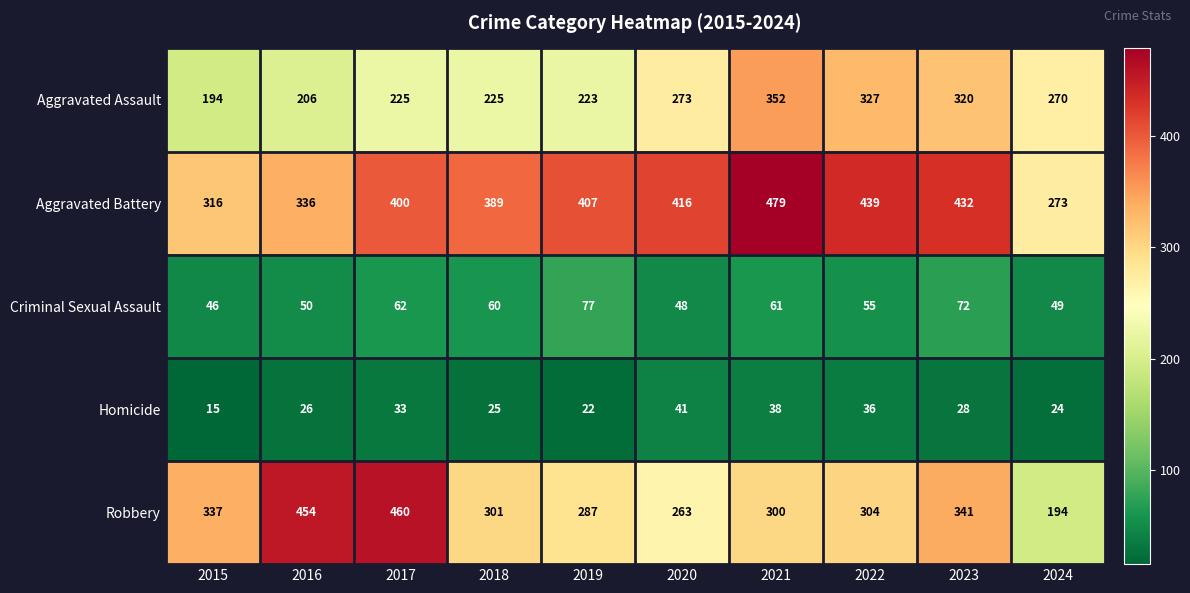

What is the difference between the highest and lowest values at 2019?

385